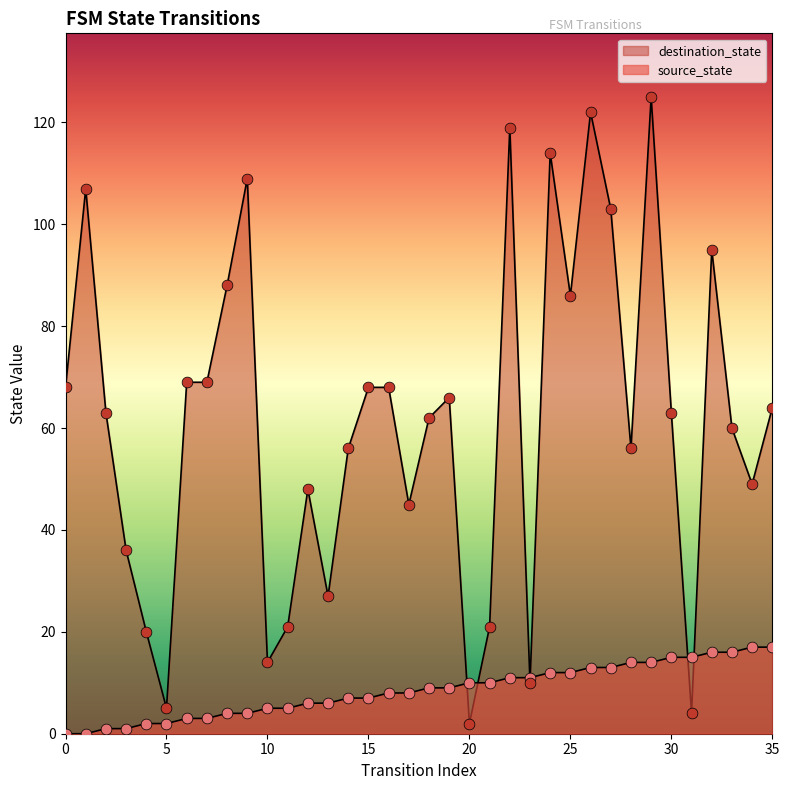

What are all the series names shown in the legend?

source_state, destination_state